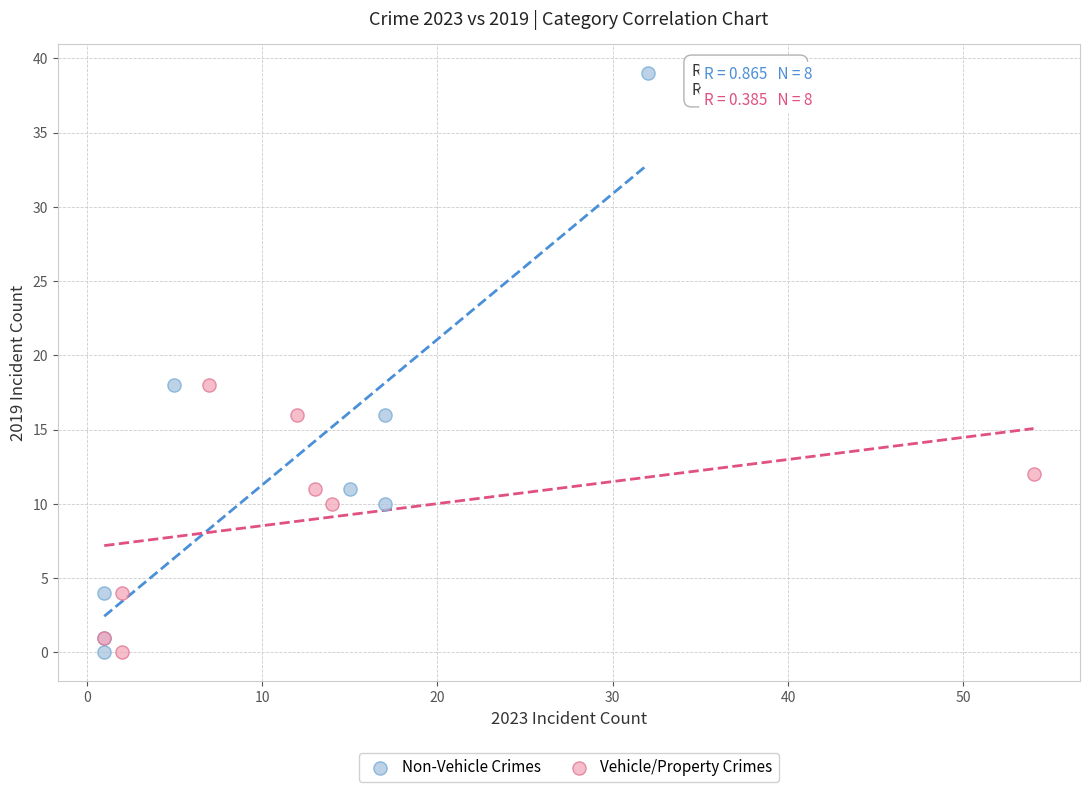

Which series has the widest spread of Y values?

Non-Vehicle Crimes